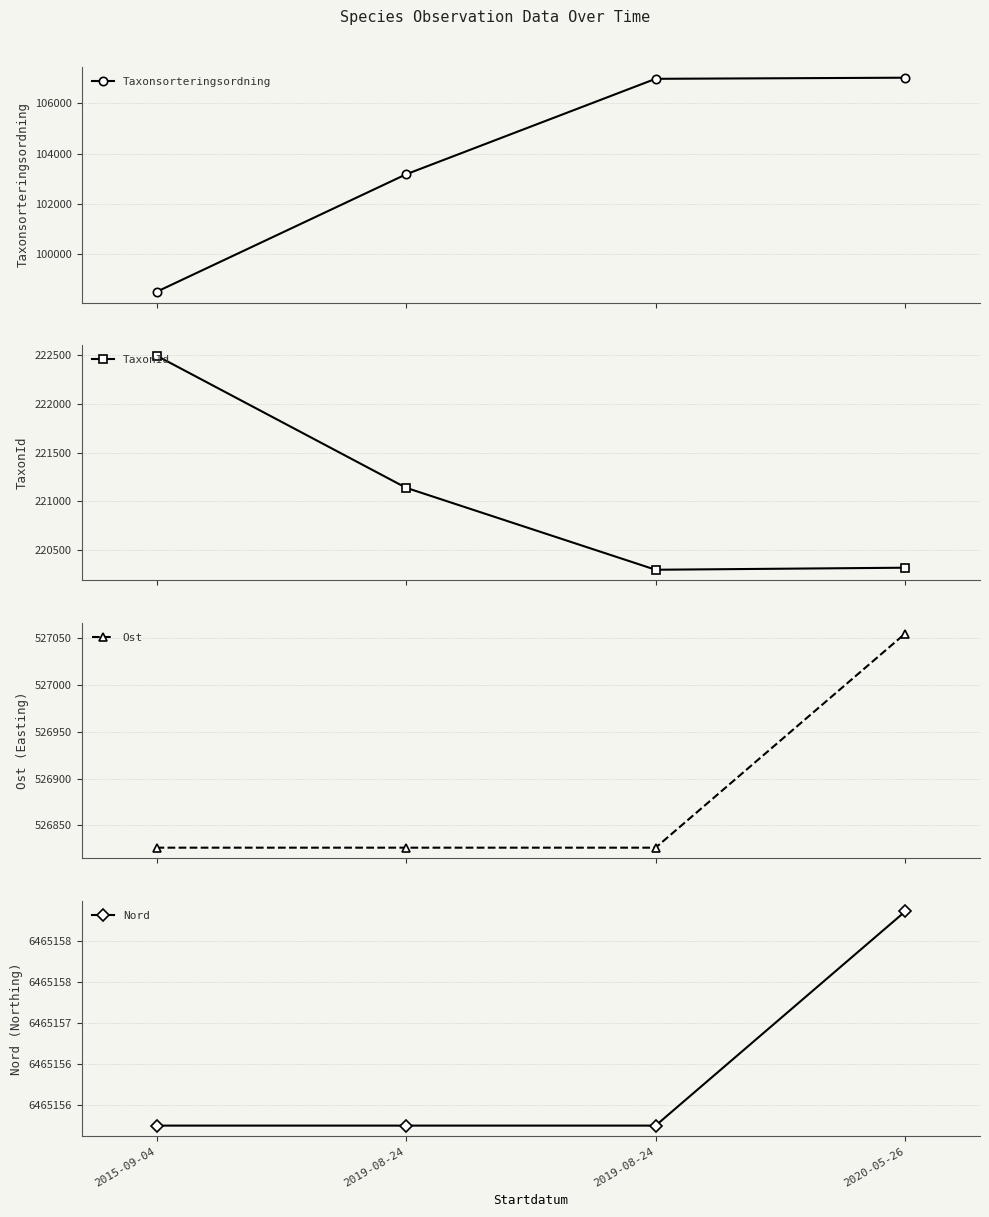

What is the average value of the Ost series?

526883.4